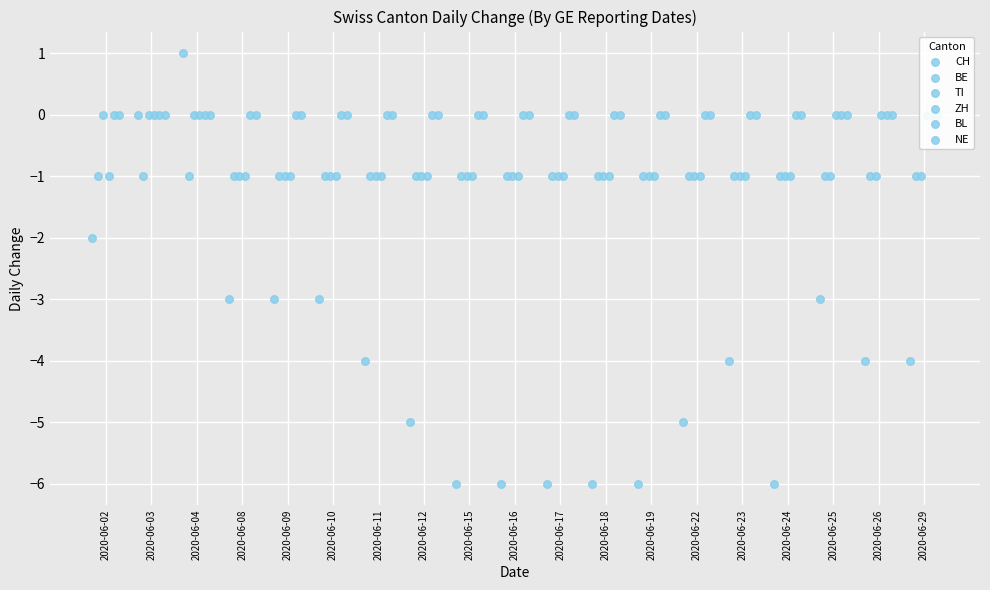

Which series has the largest total across all categories?

BL